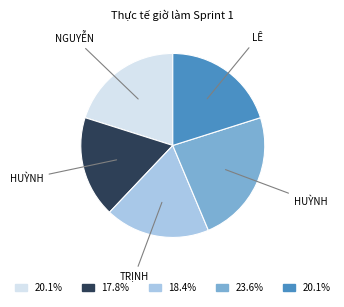

Count the number of slices in the pie.

5